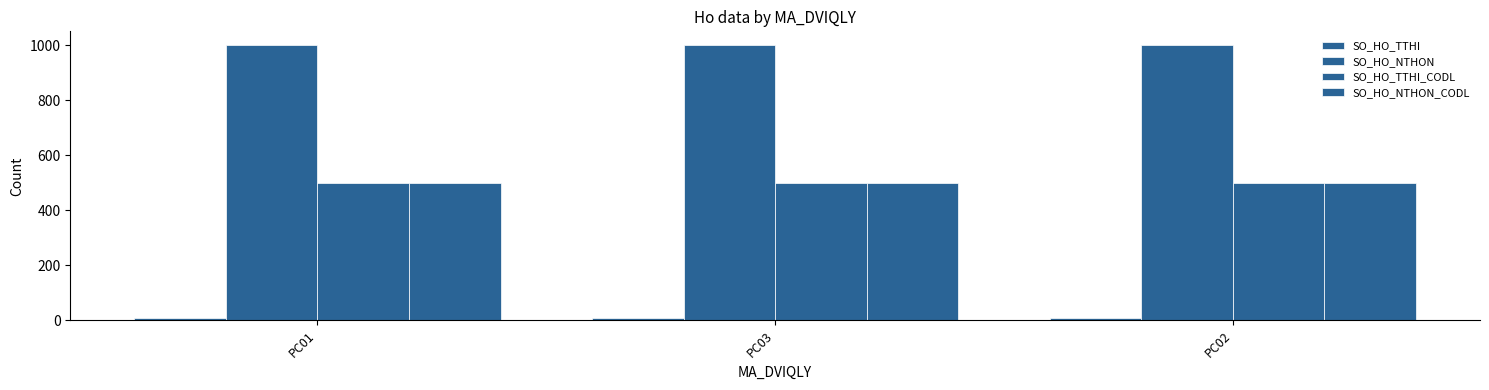

At which label does SO_HO_TTHI_CODL reach its minimum?

PC01